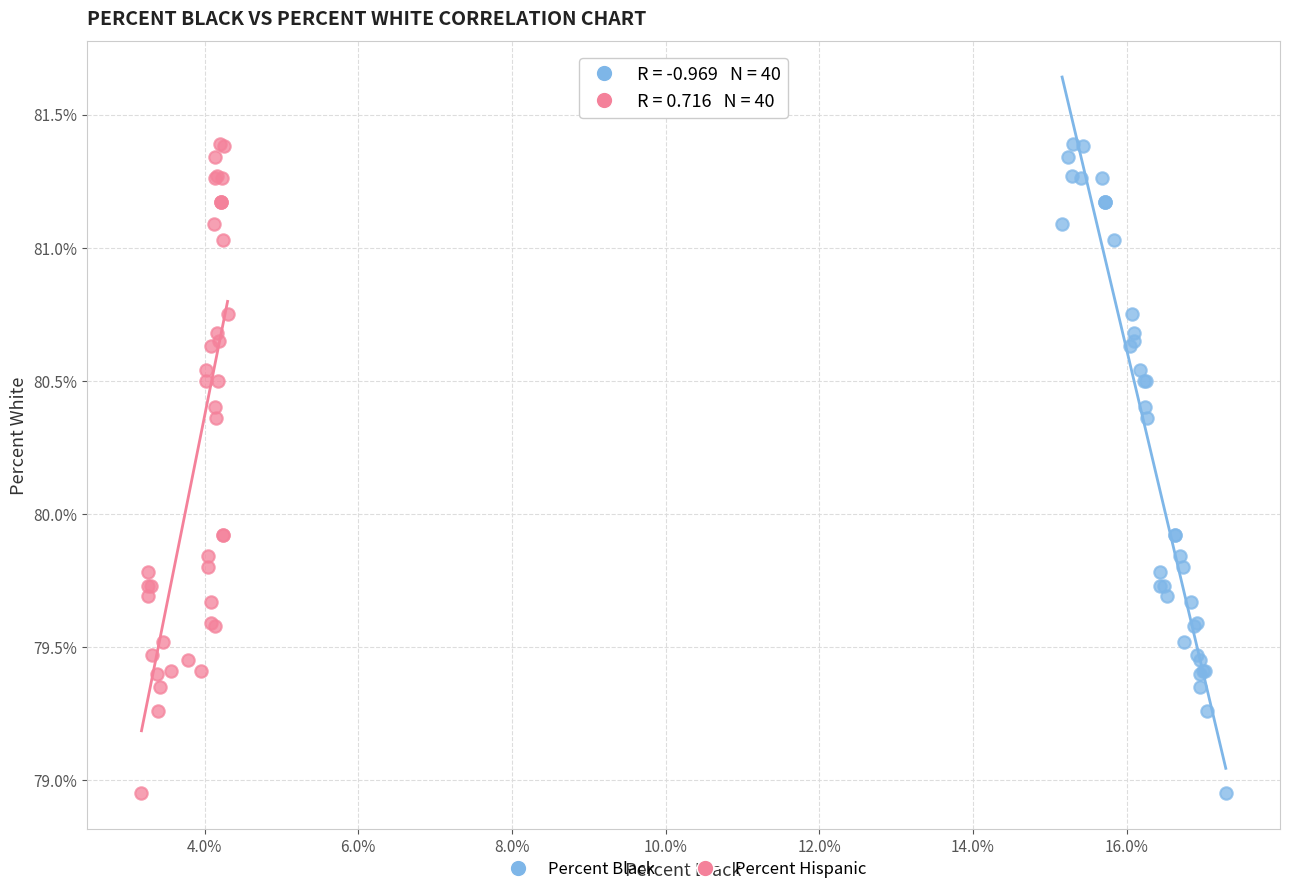

What are all the series names shown in the legend?

Percent Black, Percent Hispanic